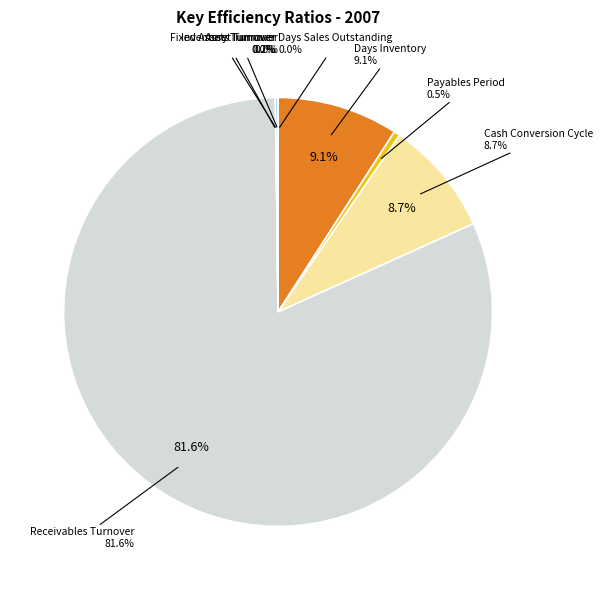

Count the number of slices in the pie.

8